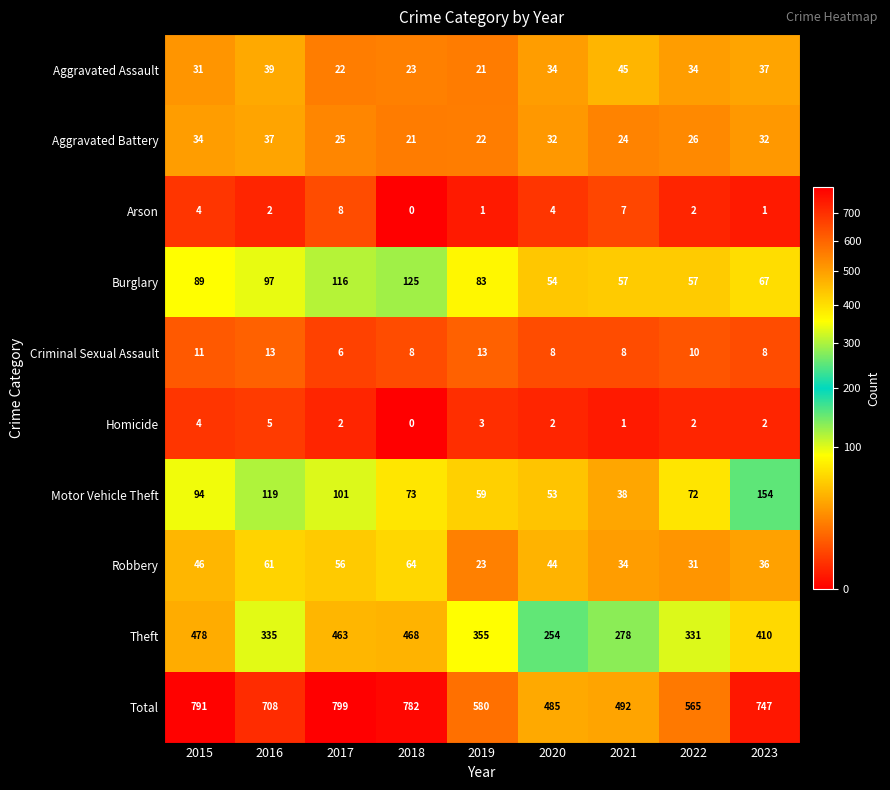

At 2017, list the series in order from largest to smallest.

Total, Theft, Burglary, Motor Vehicle Theft, Robbery, Aggravated Battery, Aggravated Assault, Arson, Criminal Sexual Assault, Homicide